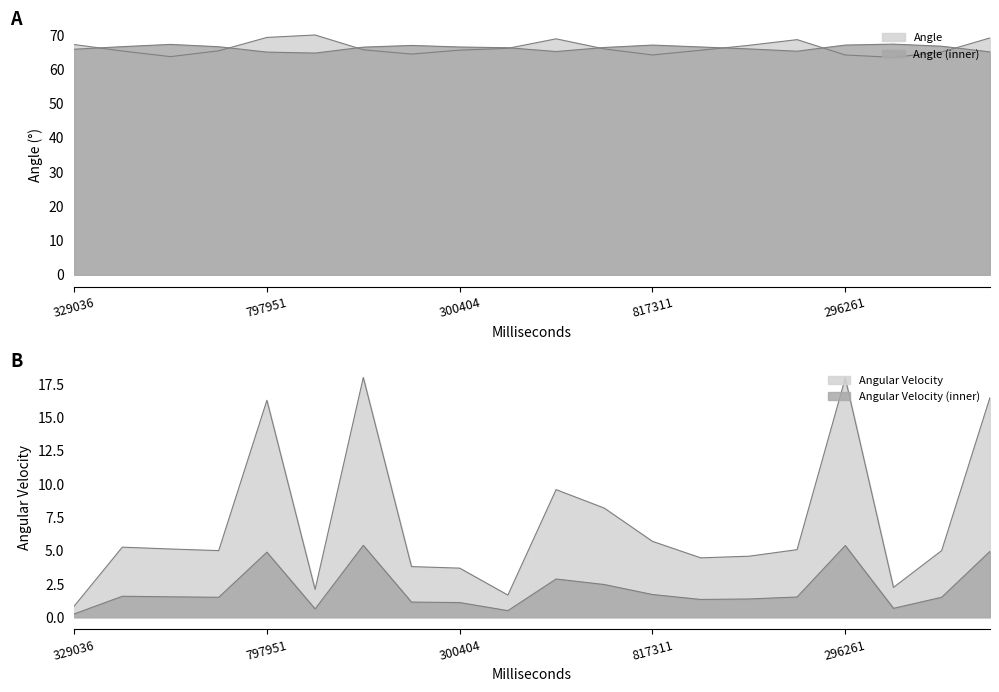

What is the average value of the Angle series?

66.2